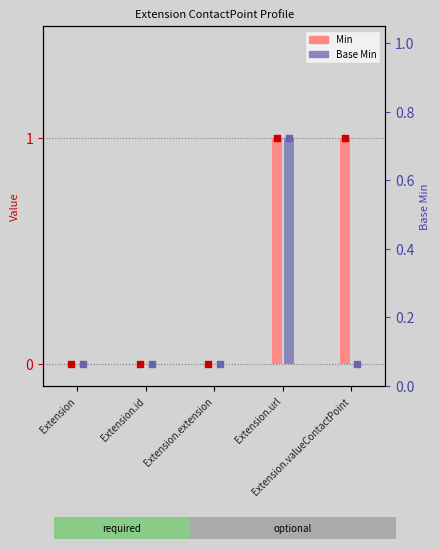

Which series reaches the minimum Y coordinate?

Min